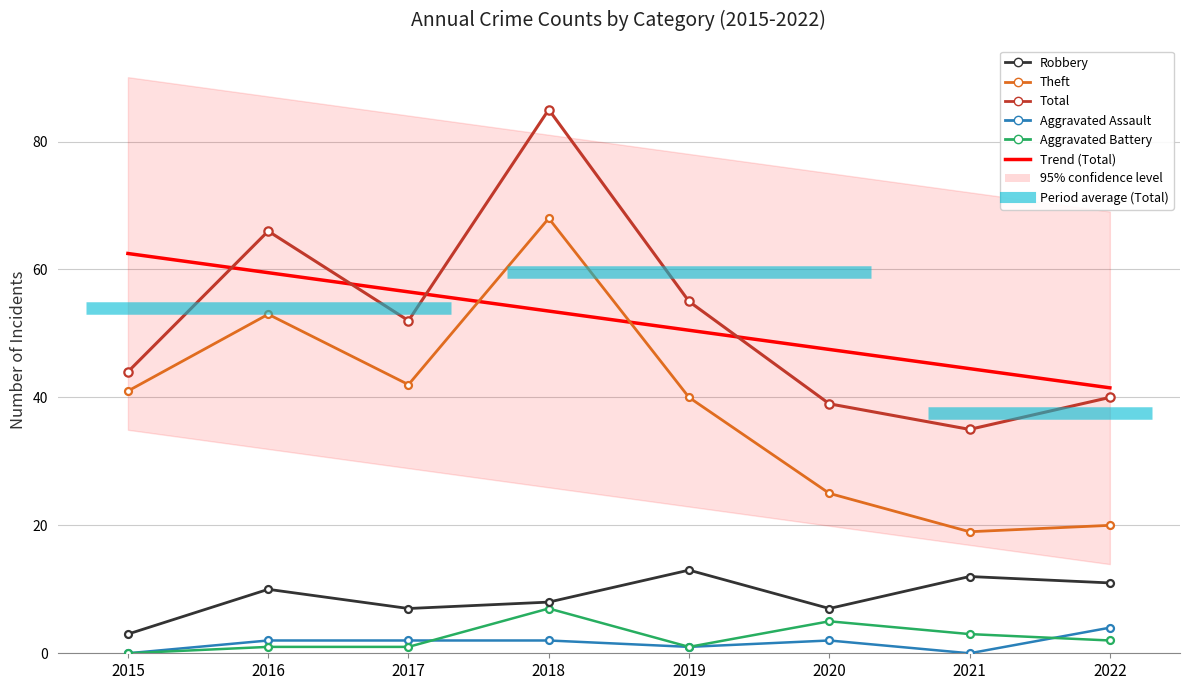

List the labels in order of Robbery value, smallest first.

2015, 2017, 2020, 2018, 2016, 2022, 2021, 2019